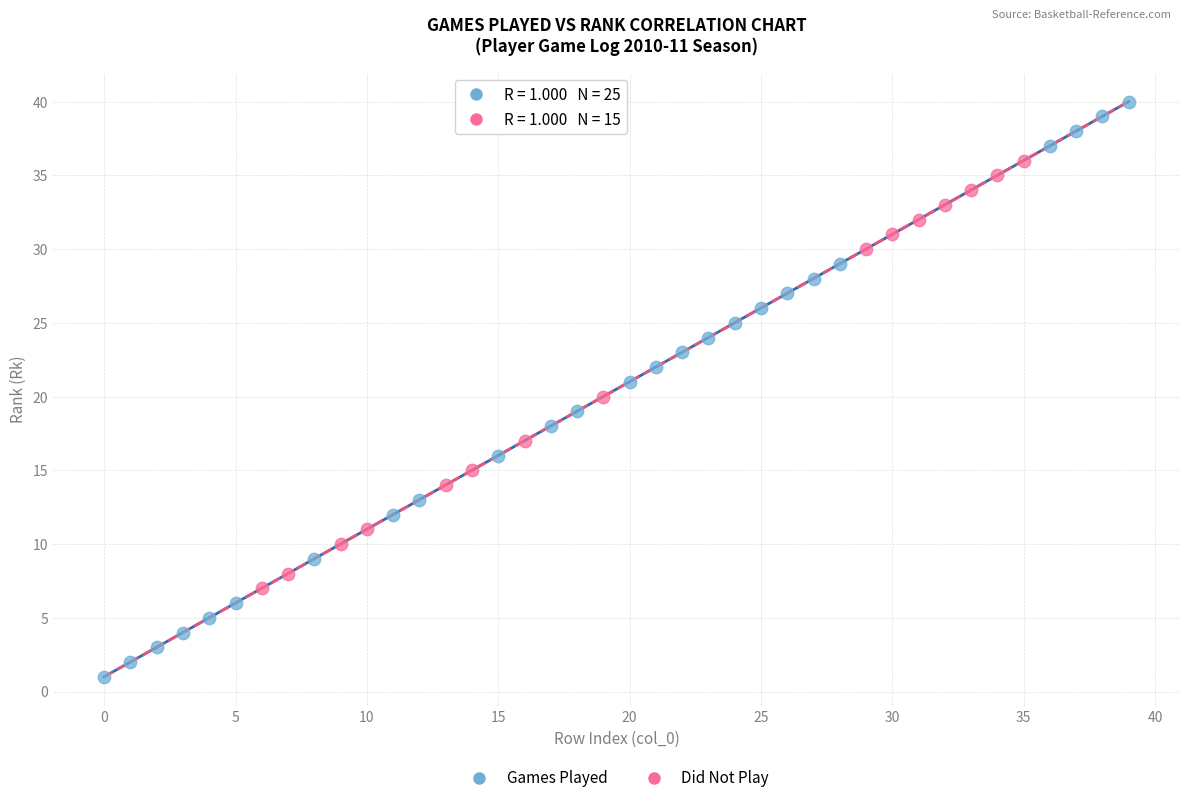

Which series reaches the minimum Y coordinate?

Games Played